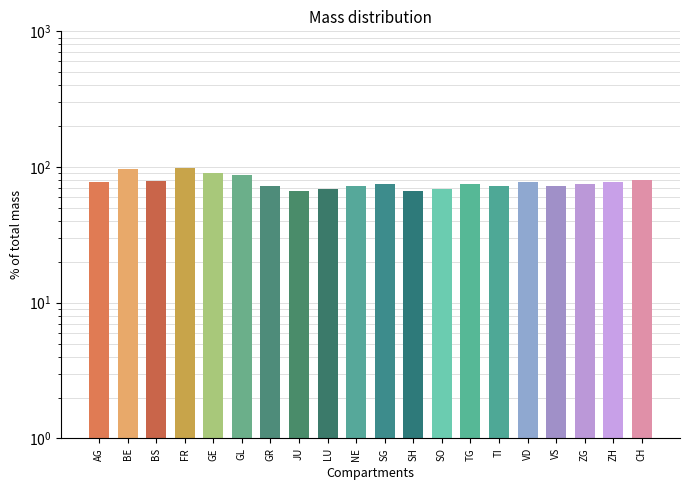

Rank the categories by value from highest to lowest.

FR, BE, GE, GL, CH, BS, AG, ZH, VD, SG, TG, ZG, GR, NE, VS, TI, LU, SO, SH, JU